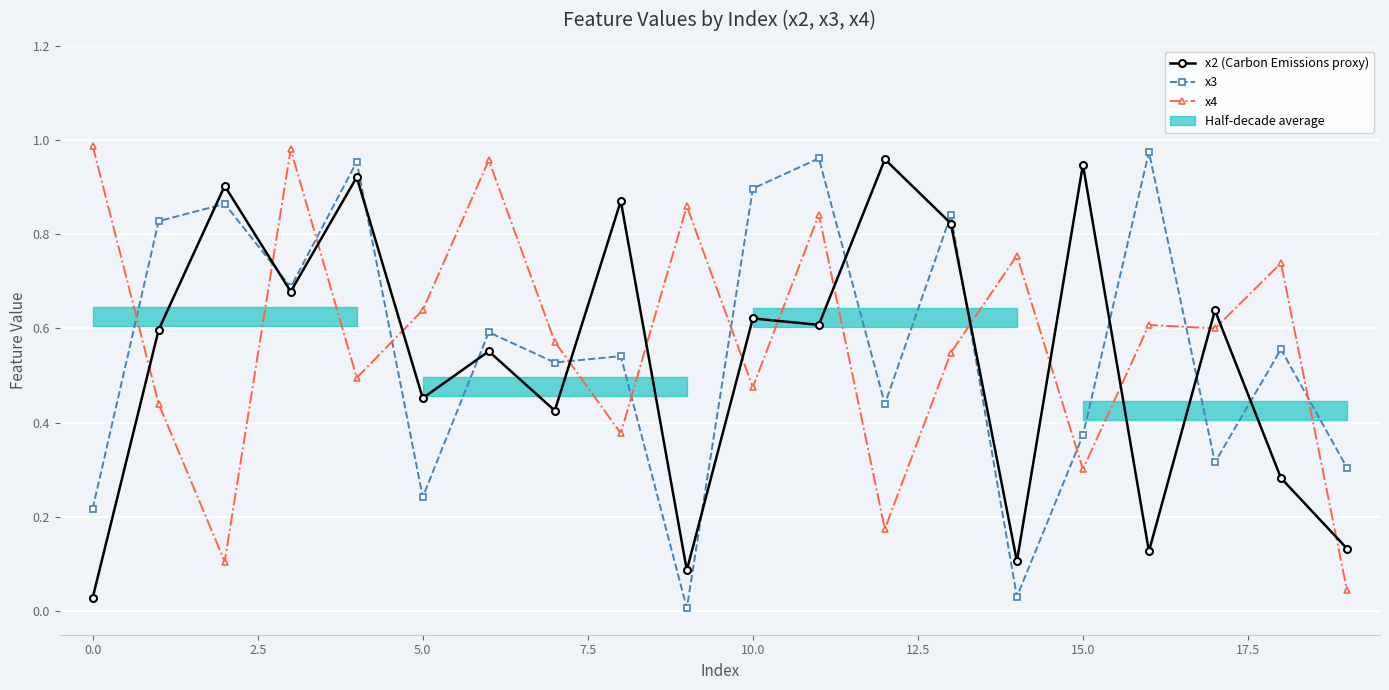

Which series ends up on top after the final intersection of x3 and x4?

x3